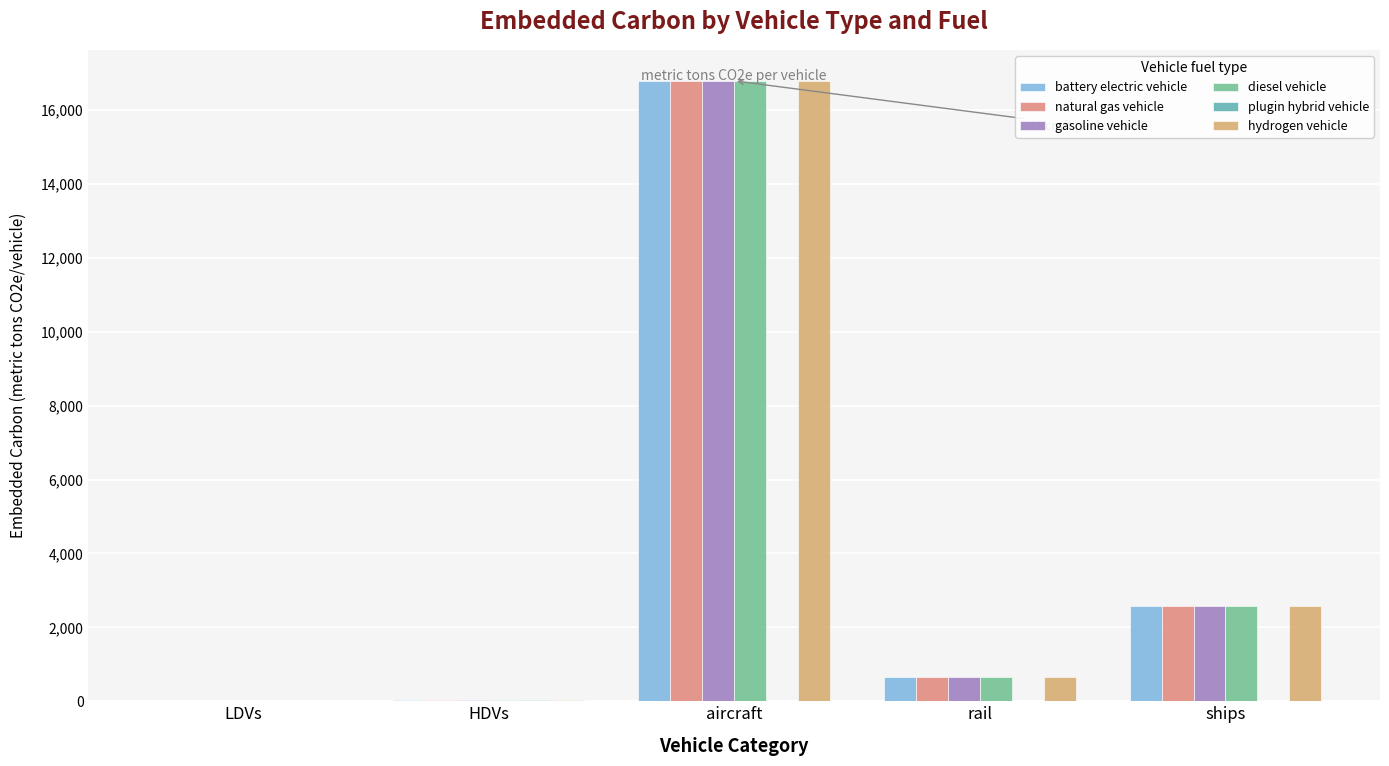

What is the total value across all series at HDVs?

192.9